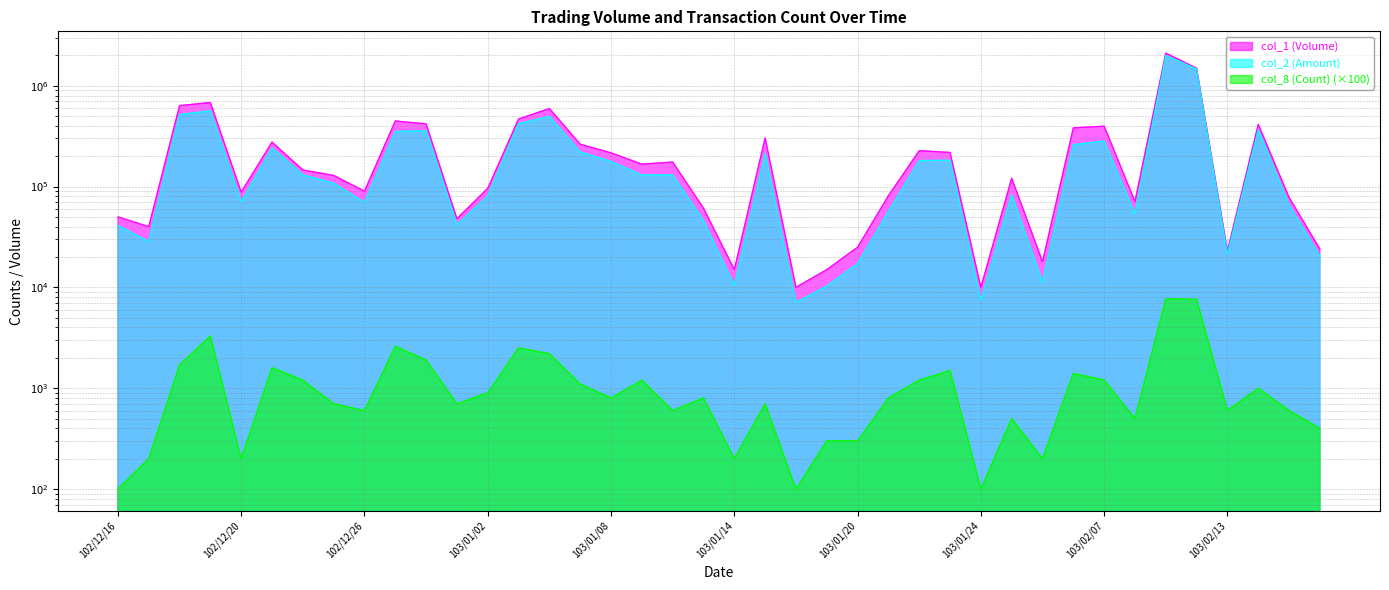

What is the value of the col_8 (Count) point at the 28th from the left?

1500